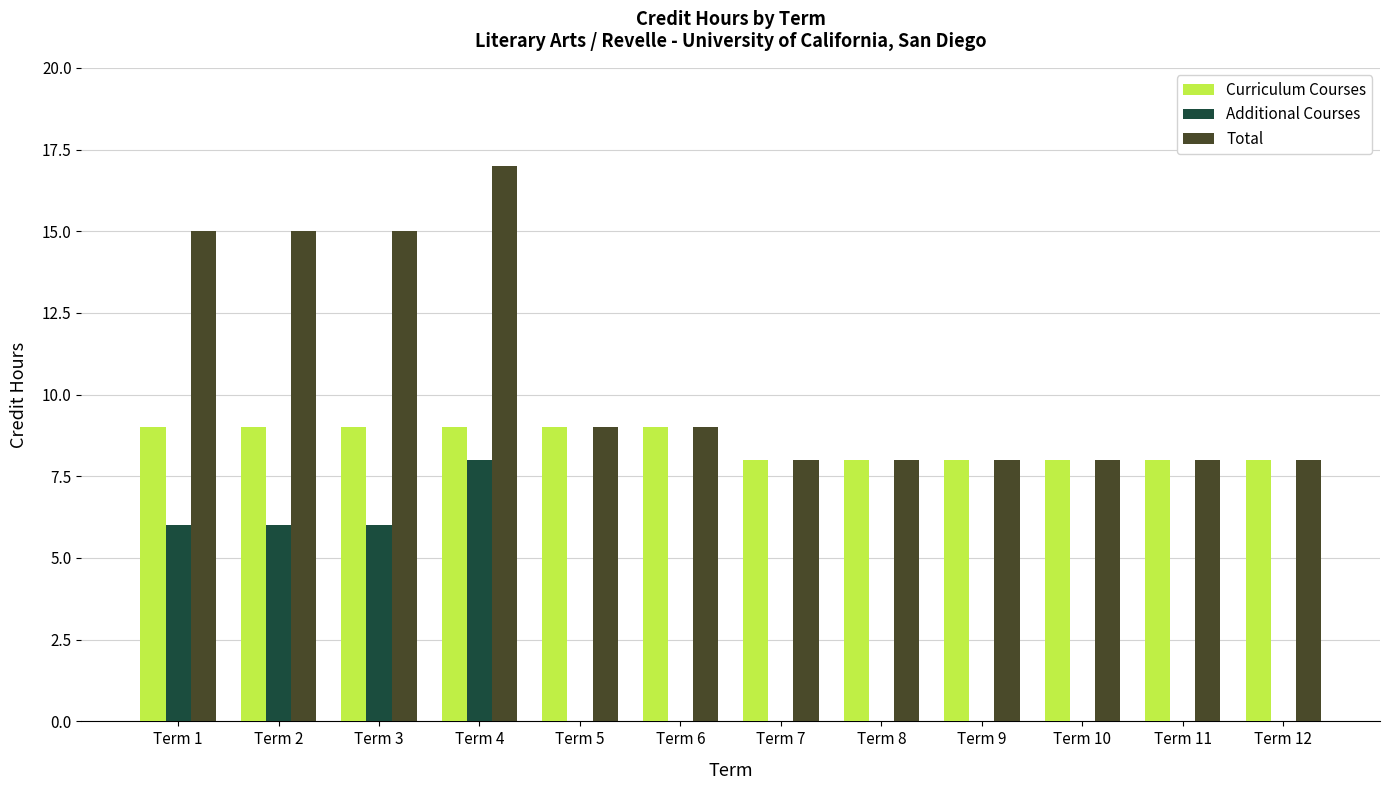

The Additional Courses series shows 0 at Term 9. True or false?

True